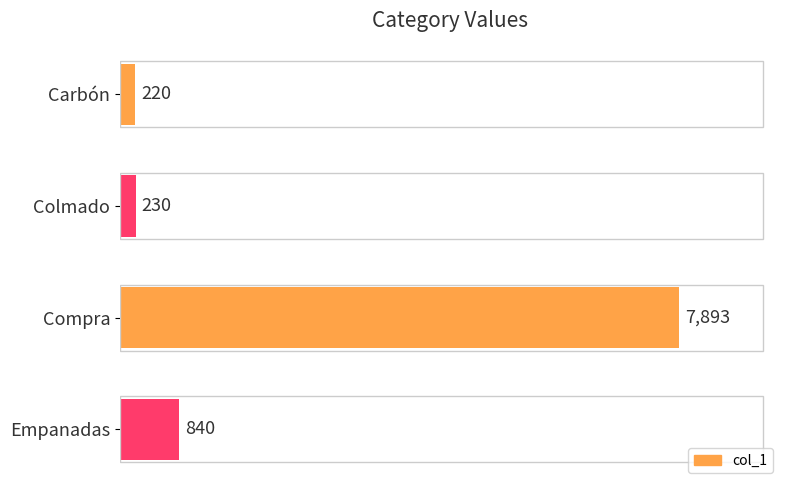

Reading top to bottom, transcribe all the data shown in this chart.

220	230	7893	840